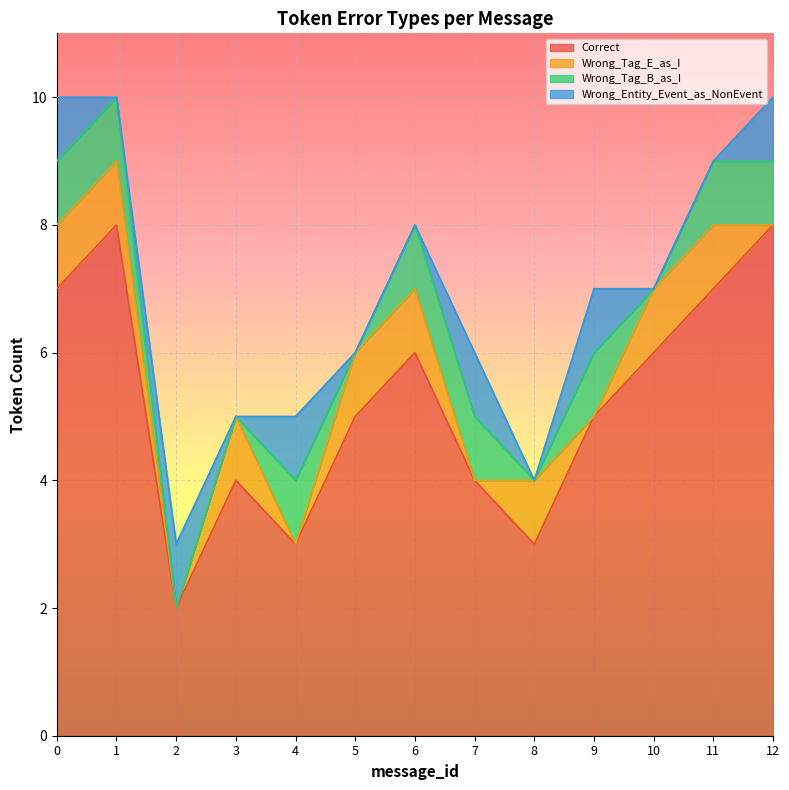

In Wrong_Entity_Event_as_NonEvent, how many points are lower than both neighbors (excluding endpoints)?

3